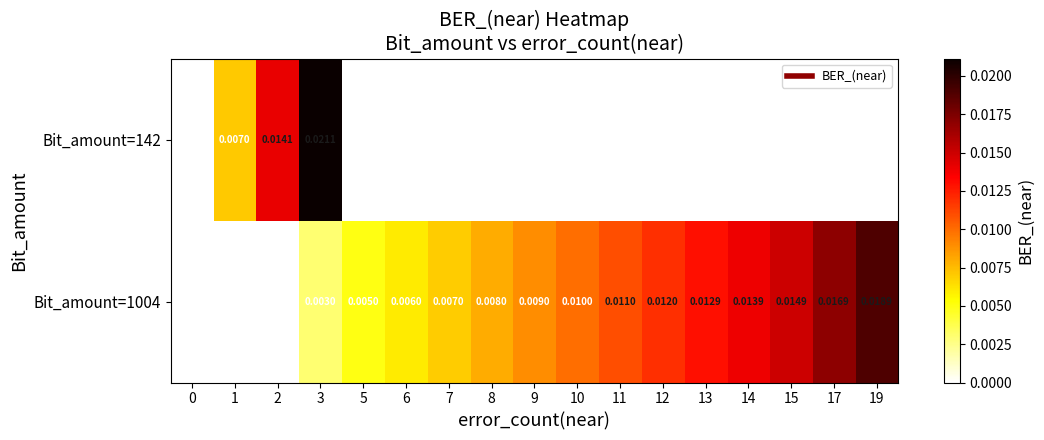

The value of Bit_amount=1004 at 8 is 0.0. True or false?

True